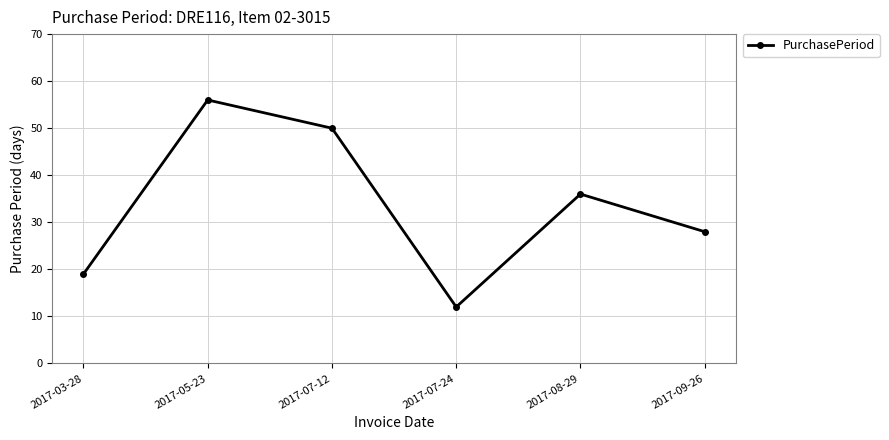

At which category does the data reach its first local peak?

2017-05-23